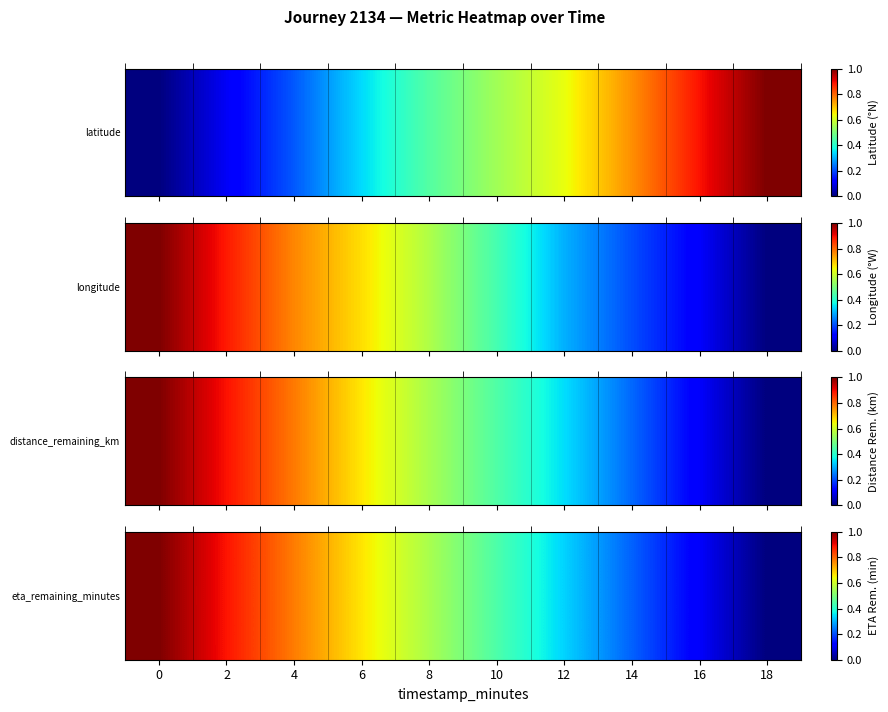

Rank the categories by value from lowest to highest.

18, 16, 14, 12, 10, 8, 6, 4, 2, 0